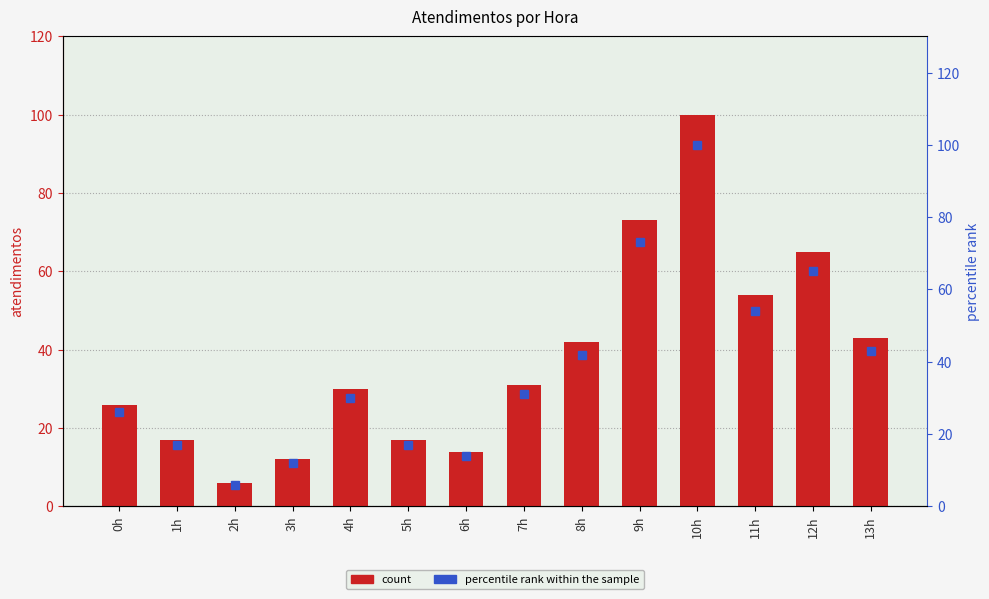

At how many categories does at least one series exceed 28?

8